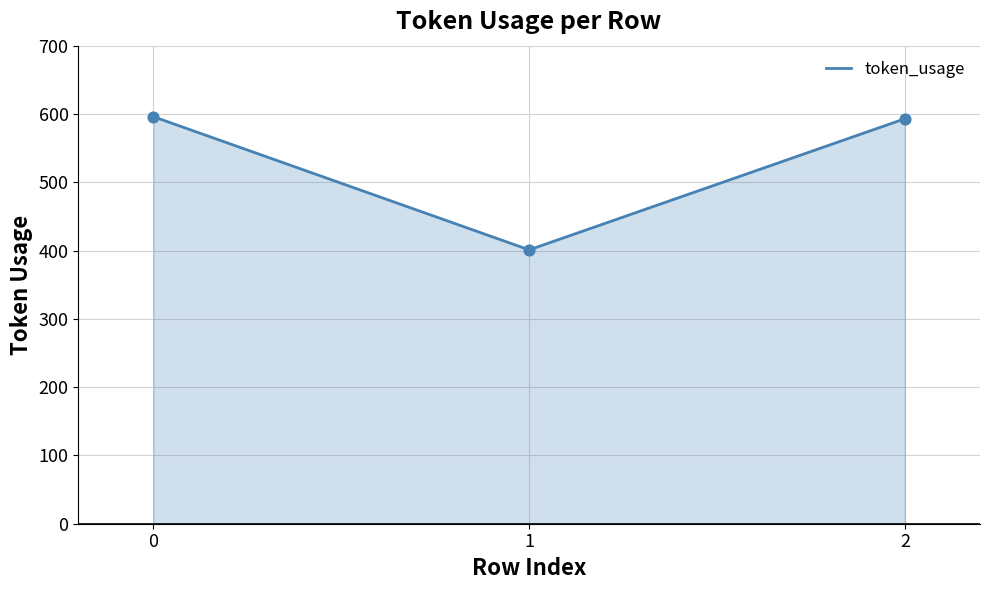

What is the change in value from 0 to 1?

-195